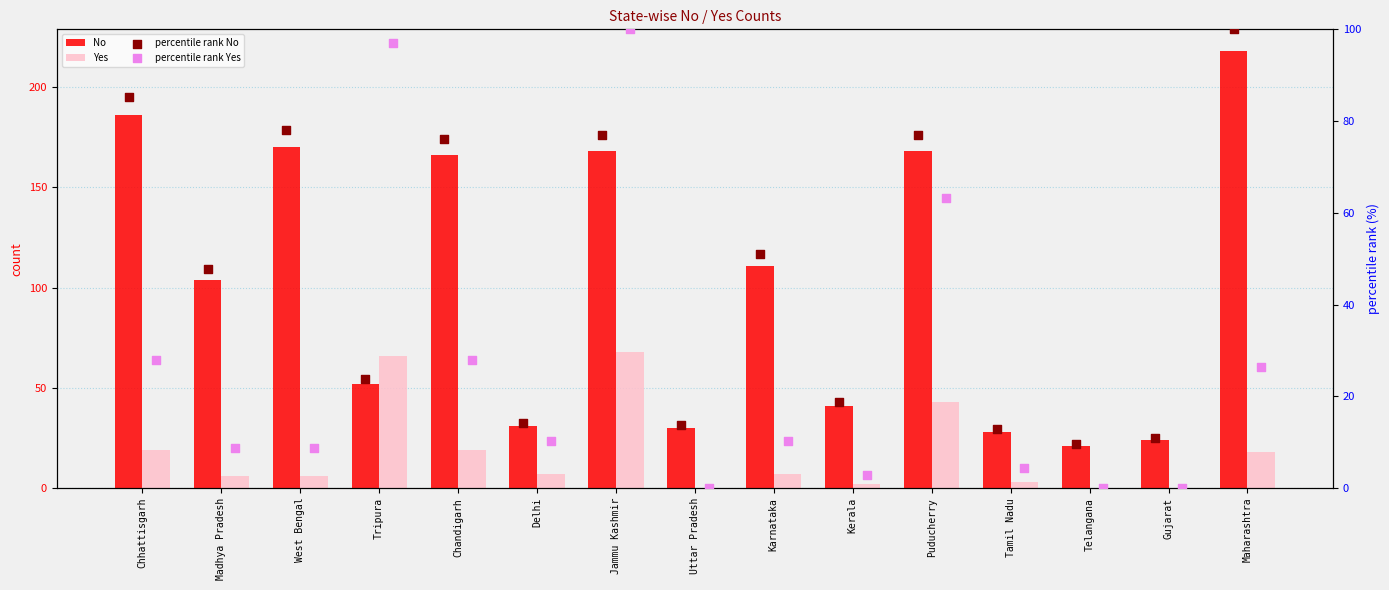

Which series has the largest total across all categories?

No